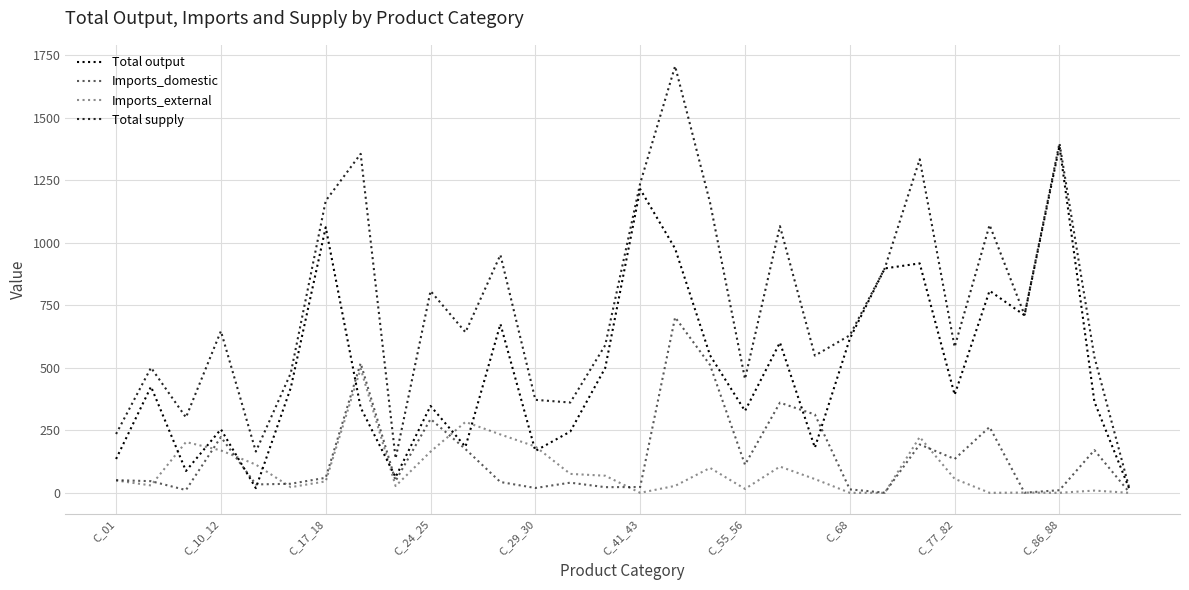

Does the chart have visible grid lines?

Yes